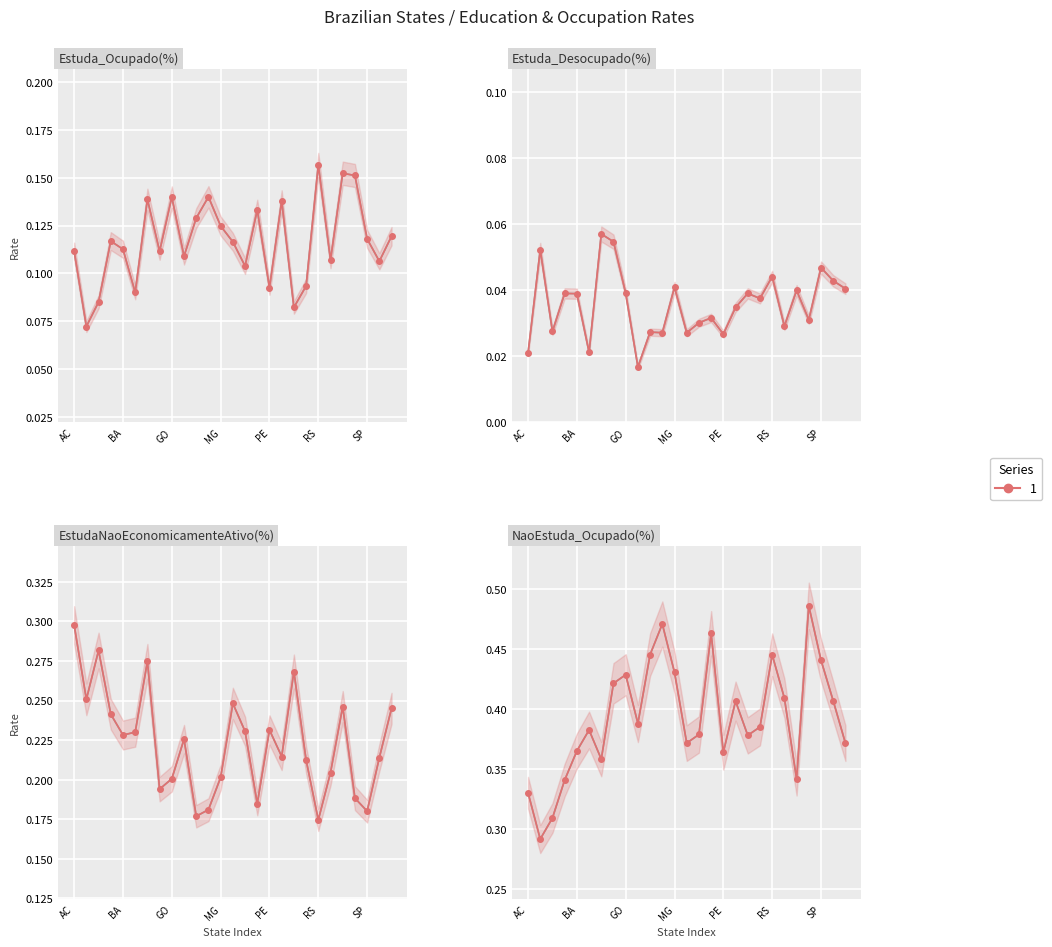

Reading left to right, what are all the values shown in this chart?

Estuda_Ocupado(%): AC=0.1	AL=0.1	AP=0.1	AM=0.1	BA=0.1	CE=0.1	DF=0.1	ES=0.1	GO=0.1	MA=0.1	MT=0.1	MS=0.1	MG=0.1	PA=0.1	PB=0.1	PR=0.1	PE=0.1	PI=0.1	RJ=0.1	RN=0.1	RS=0.2	RO=0.1	RR=0.2	SC=0.2	SP=0.1	SE=0.1	TO=0.1
Estuda_Desocupado(%): AC=0.0	AL=0.1	AP=0.0	AM=0.0	BA=0.0	CE=0.0	DF=0.1	ES=0.1	GO=0.0	MA=0.0	MT=0.0	MS=0.0	MG=0.0	PA=0.0	PB=0.0	PR=0.0	PE=0.0	PI=0.0	RJ=0.0	RN=0.0	RS=0.0	RO=0.0	RR=0.0	SC=0.0	SP=0.0	SE=0.0	TO=0.0
EstudaNaoEconomicamenteAtivo(%): AC=0.3	AL=0.3	AP=0.3	AM=0.2	BA=0.2	CE=0.2	DF=0.3	ES=0.2	GO=0.2	MA=0.2	MT=0.2	MS=0.2	MG=0.2	PA=0.2	PB=0.2	PR=0.2	PE=0.2	PI=0.2	RJ=0.3	RN=0.2	RS=0.2	RO=0.2	RR=0.2	SC=0.2	SP=0.2	SE=0.2	TO=0.2
NaoEstuda_Ocupado(%): AC=0.3	AL=0.3	AP=0.3	AM=0.3	BA=0.4	CE=0.4	DF=0.4	ES=0.4	GO=0.4	MA=0.4	MT=0.4	MS=0.5	MG=0.4	PA=0.4	PB=0.4	PR=0.5	PE=0.4	PI=0.4	RJ=0.4	RN=0.4	RS=0.4	RO=0.4	RR=0.3	SC=0.5	SP=0.4	SE=0.4	TO=0.4